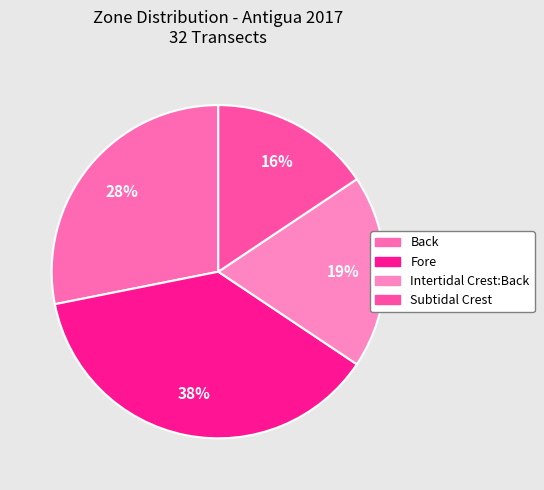

Is it true that Fore is 38% of the pie?

True